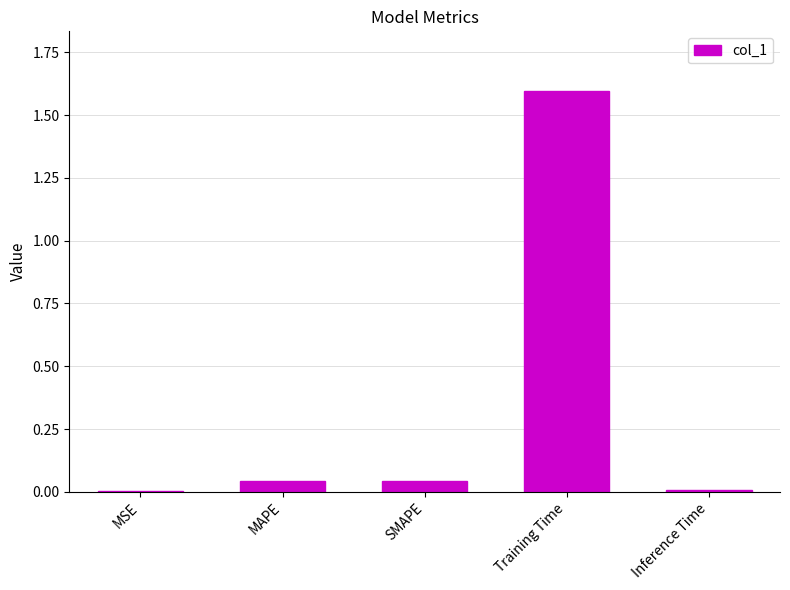

What is the maximum value shown in the chart?

1.6